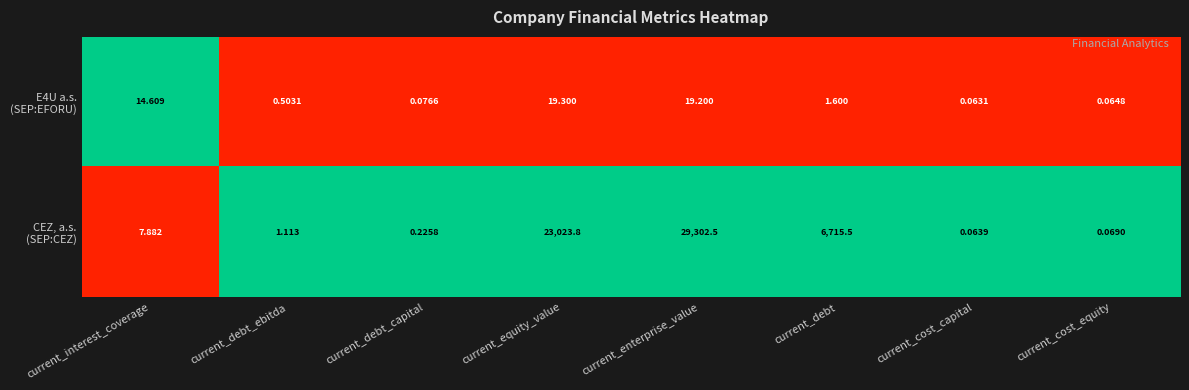

What is the spread (max minus min) of values at current_cost_capital?

0.0